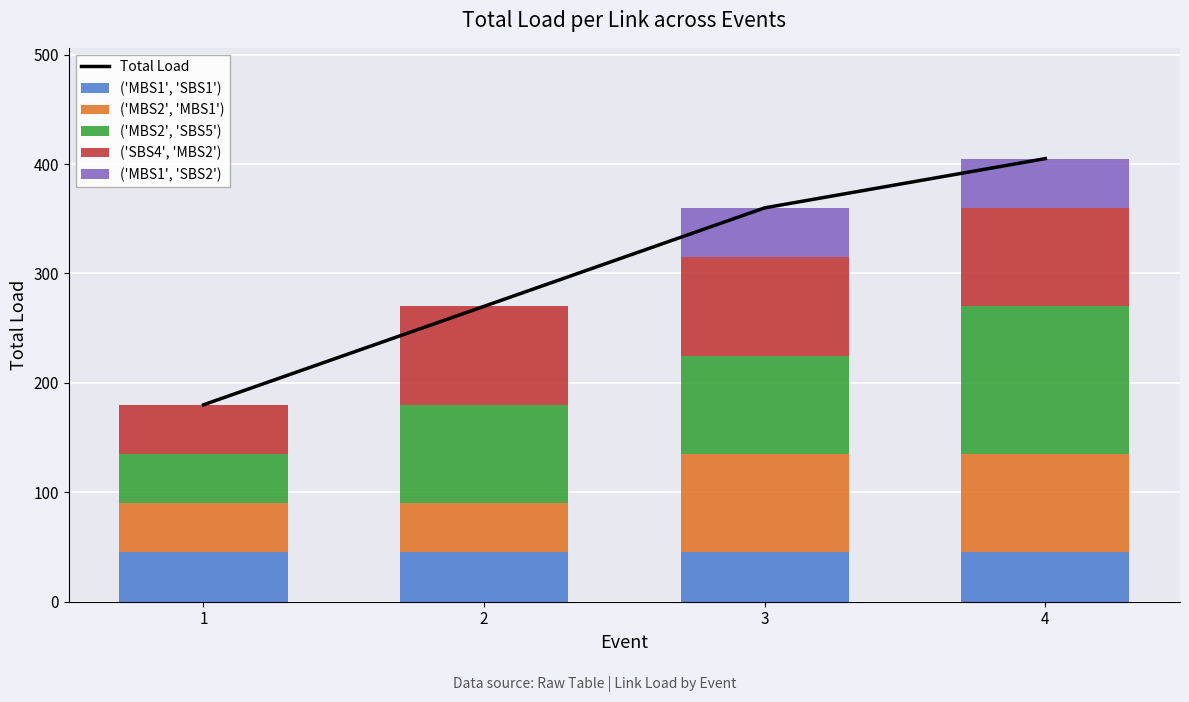

Between 3 and 2, which is larger?

3